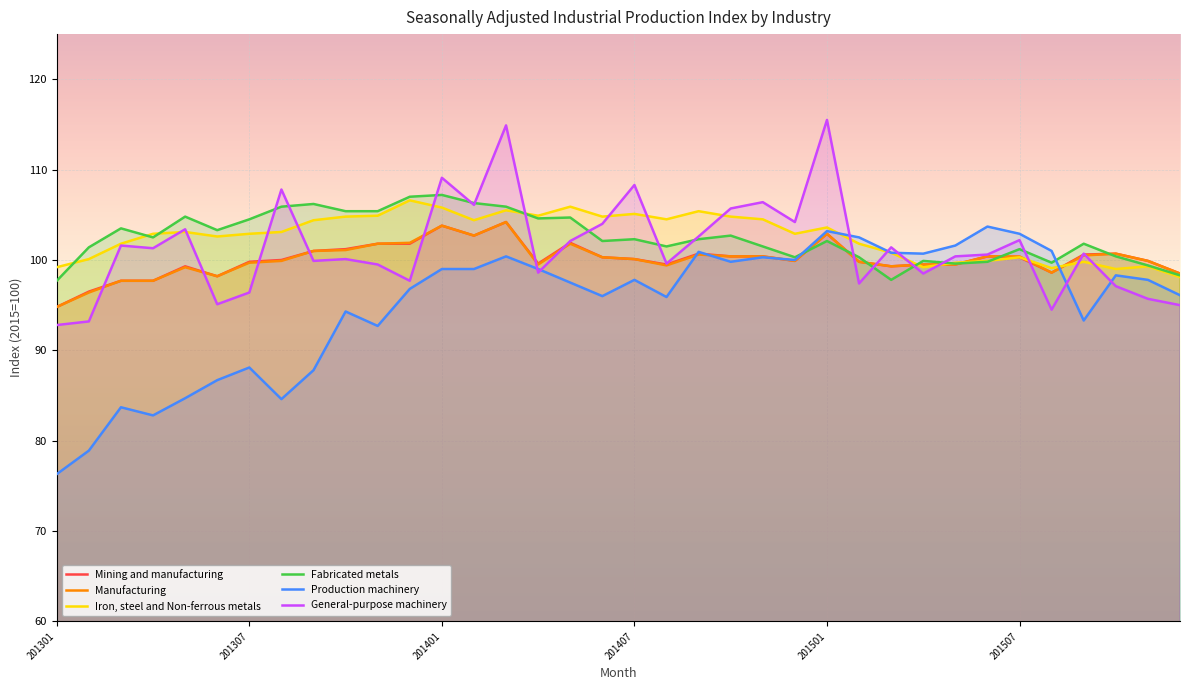

After their last crossing, which series has the higher values: Manufacturing or Iron, steel and Non-ferrous metals?

Manufacturing